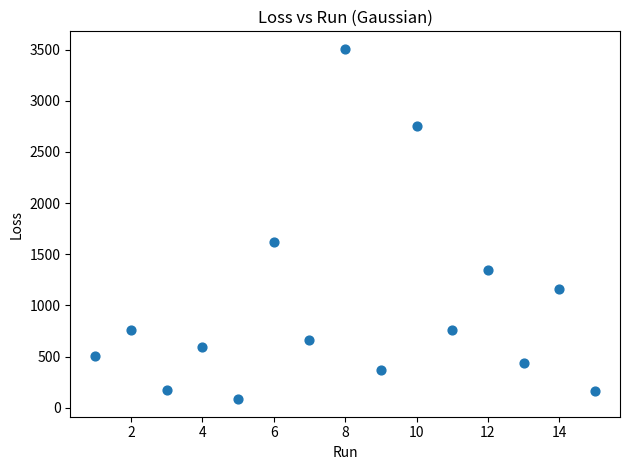

What Y value in the scatter plot is closest to 1795?

1615.7